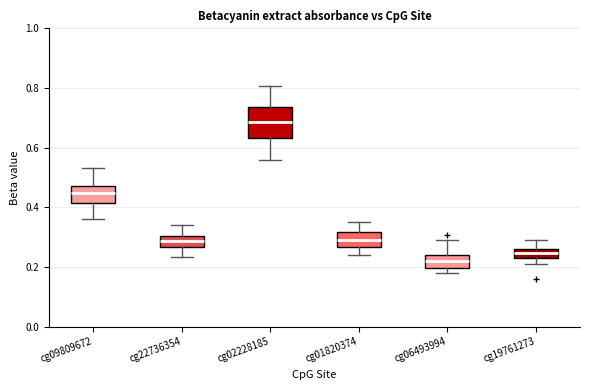

Comparing the boxes themselves (not the whiskers), which one is the tallest?

cg02228185